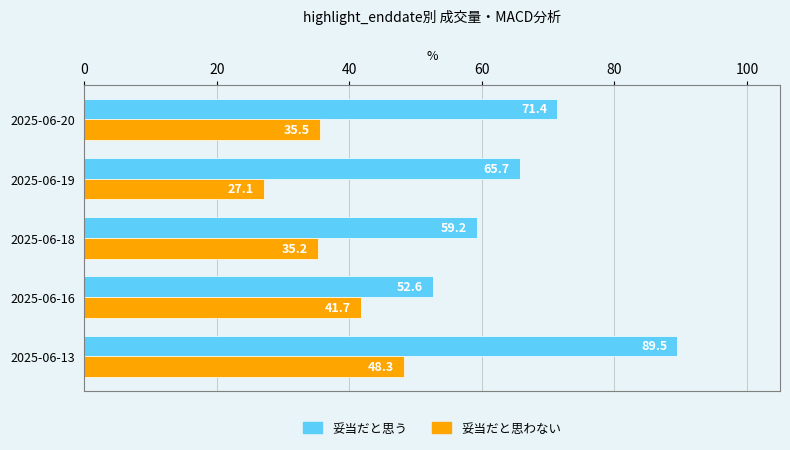

What is the sum of the 妥当だと思う values at 2025-06-18 and 2025-06-19?

124.9